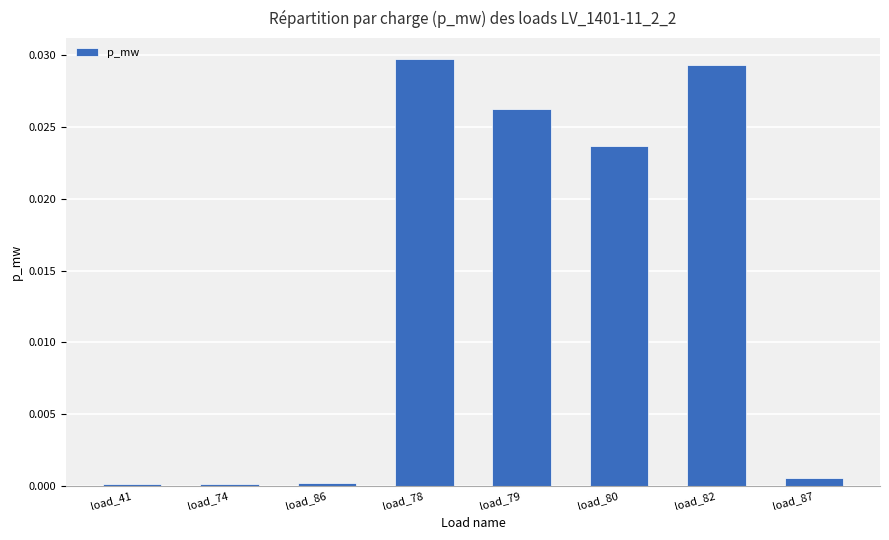

What position from the left is load_86?

3